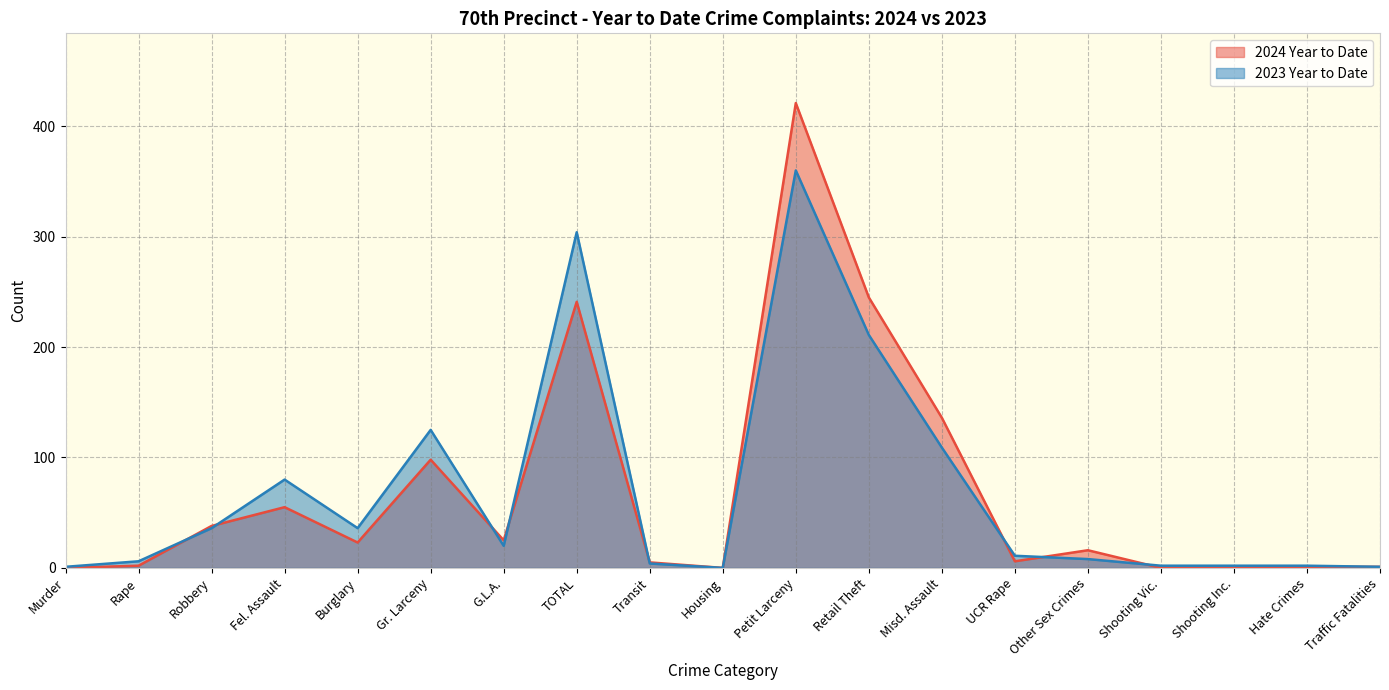

Which series changed the most between Retail Theft and UCR Rape?

2024 Year to Date